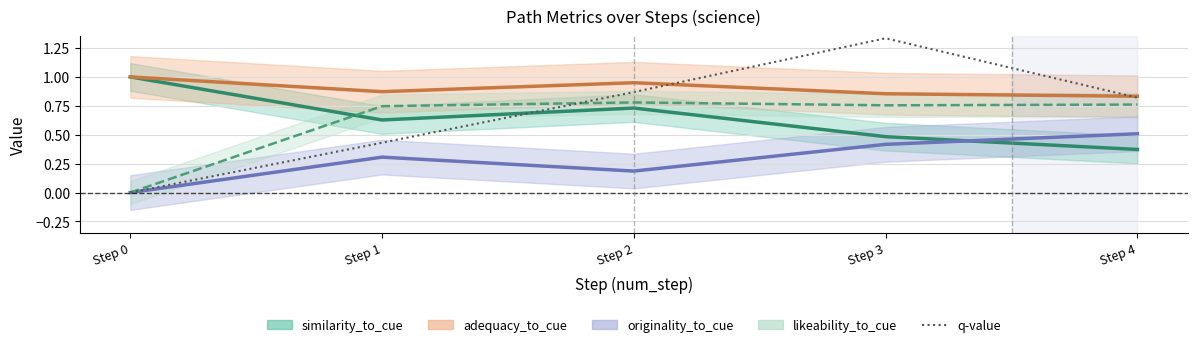

What are all the series names shown in the legend?

similarity_to_cue, adequacy_to_cue, originality_to_cue, likeability_to_cue, q-value